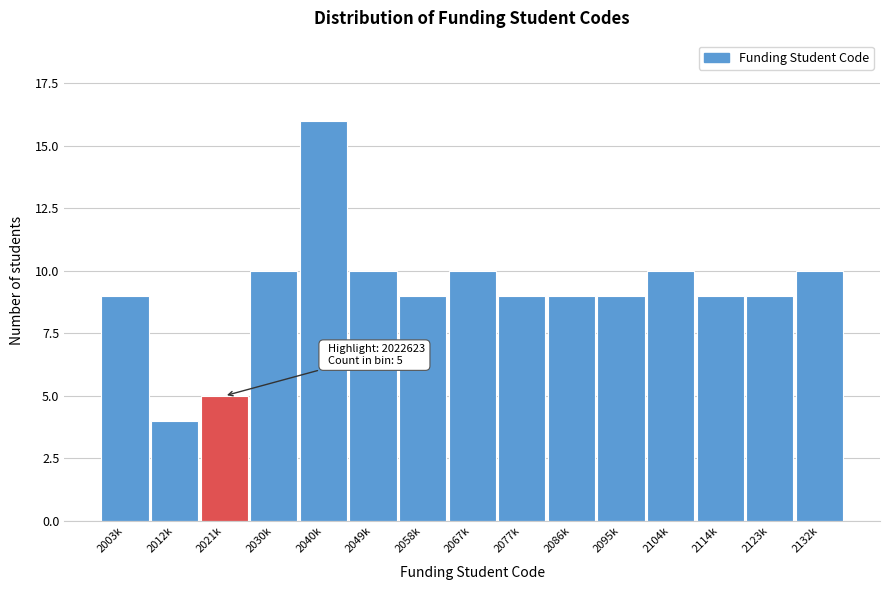

Reading left to right, what are all the values shown in this chart?

9	4	5	10	16	10	9	10	9	9	9	10	9	9	10